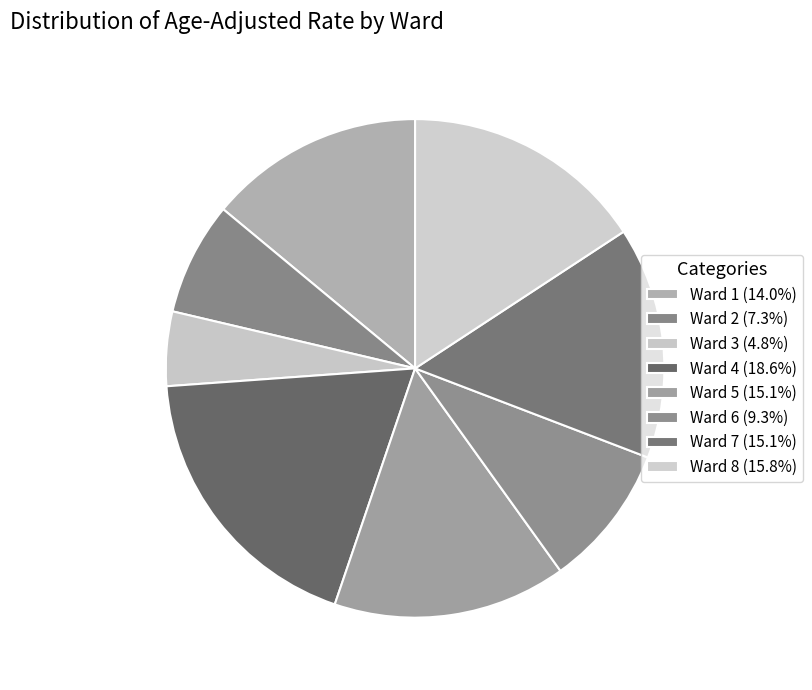

How many segments does this pie chart have?

8